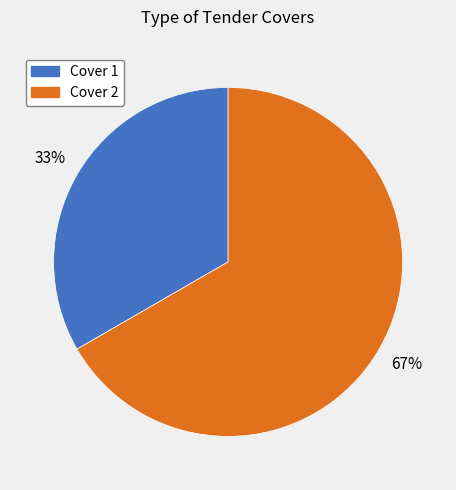

How many slices are in this pie chart?

2